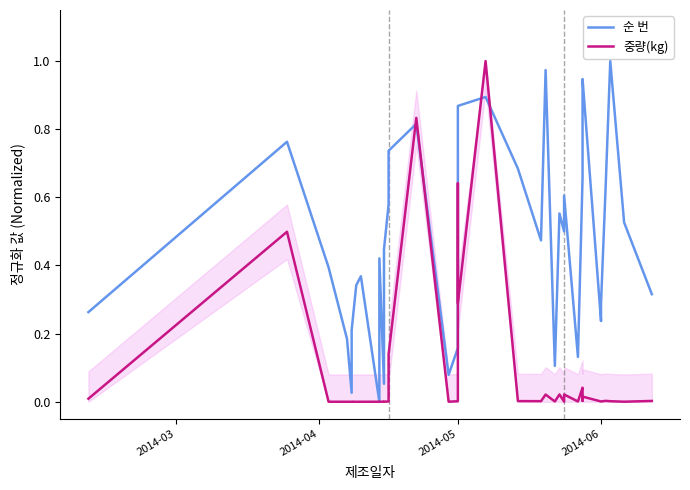

The 중량(kg) series shows 0.1 at 2014-05. True or false?

False